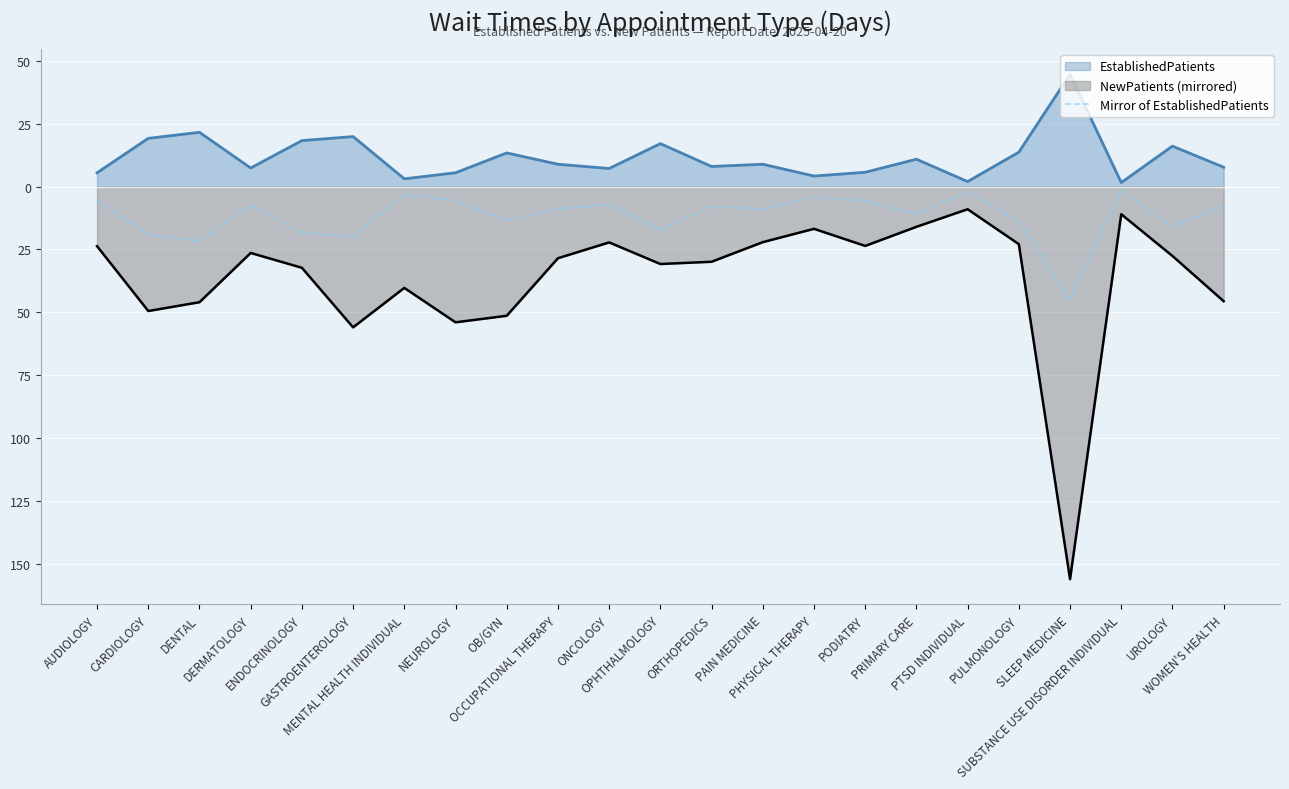

At which label does the data first exceed -8?

AUDIOLOGY